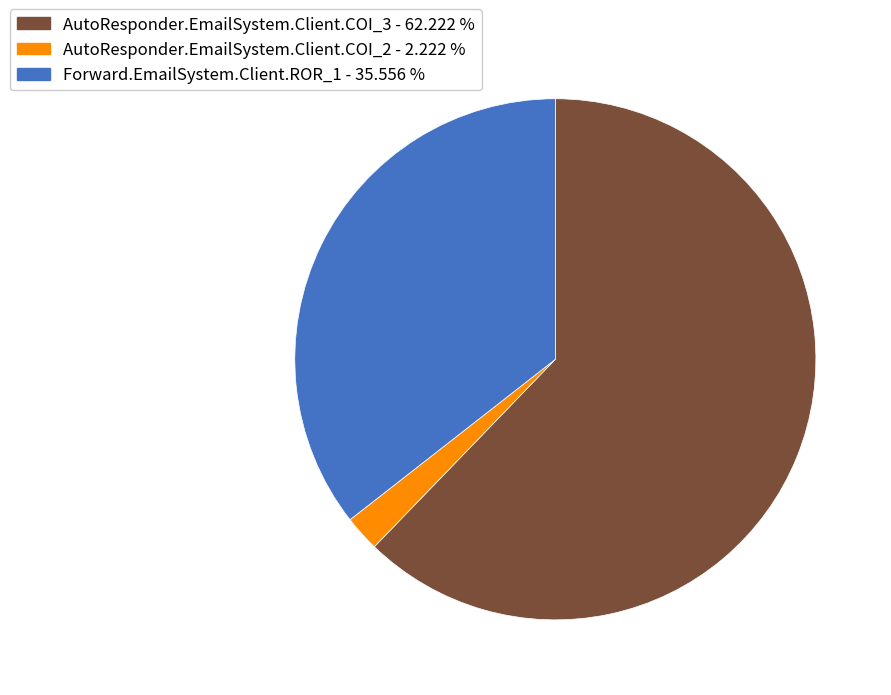

Does AutoResponder.EmailSystem.Client.COI_3 account for over 50% of the chart?

Yes